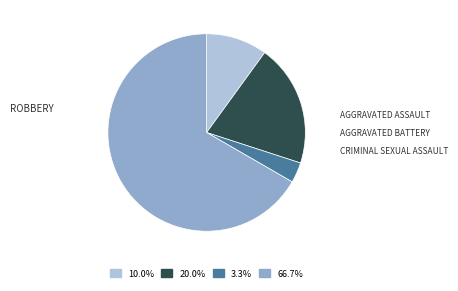

Does any single category account for the majority?

Yes